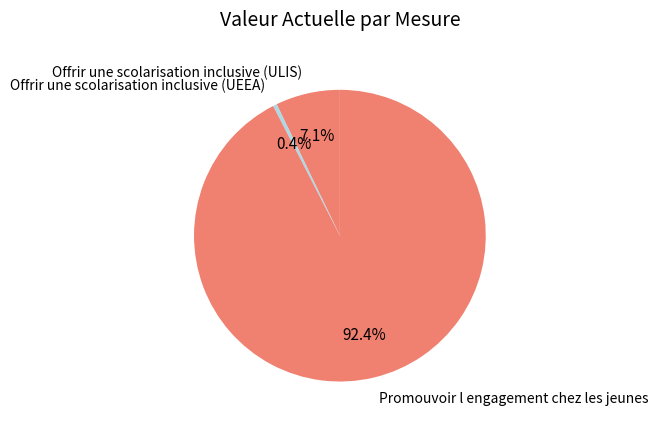

To the nearest percent, what is the difference between the Offrir une scolarisation inclusive (UEEA) and Promouvoir l engagement chez les jeunes slice percentages?

92%